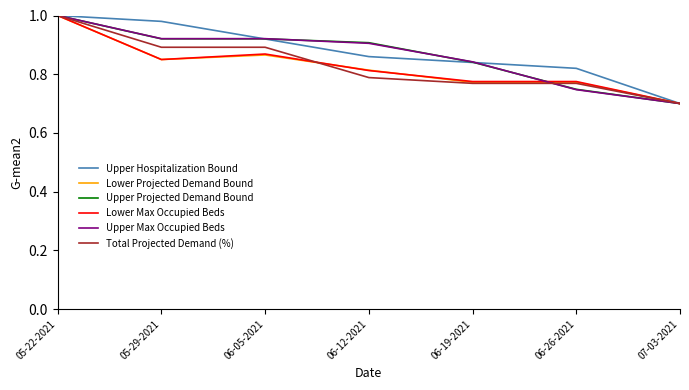

Where is Upper Hospitalization Bound nearest to the value 0?

07-03-2021